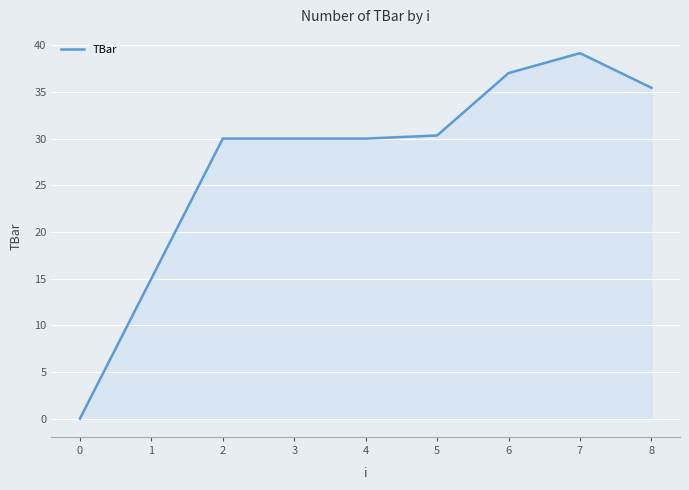

What is the difference between the maximum and minimum values?

39.2